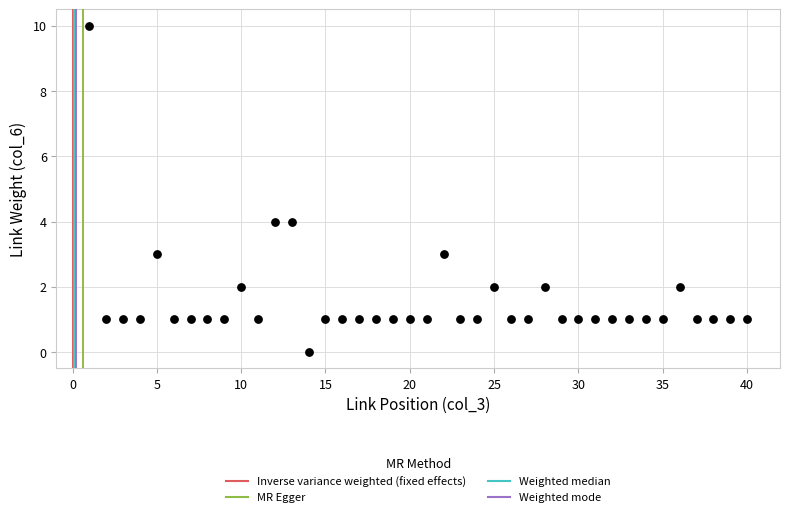

What is the range of Y values (max minus min)?

10